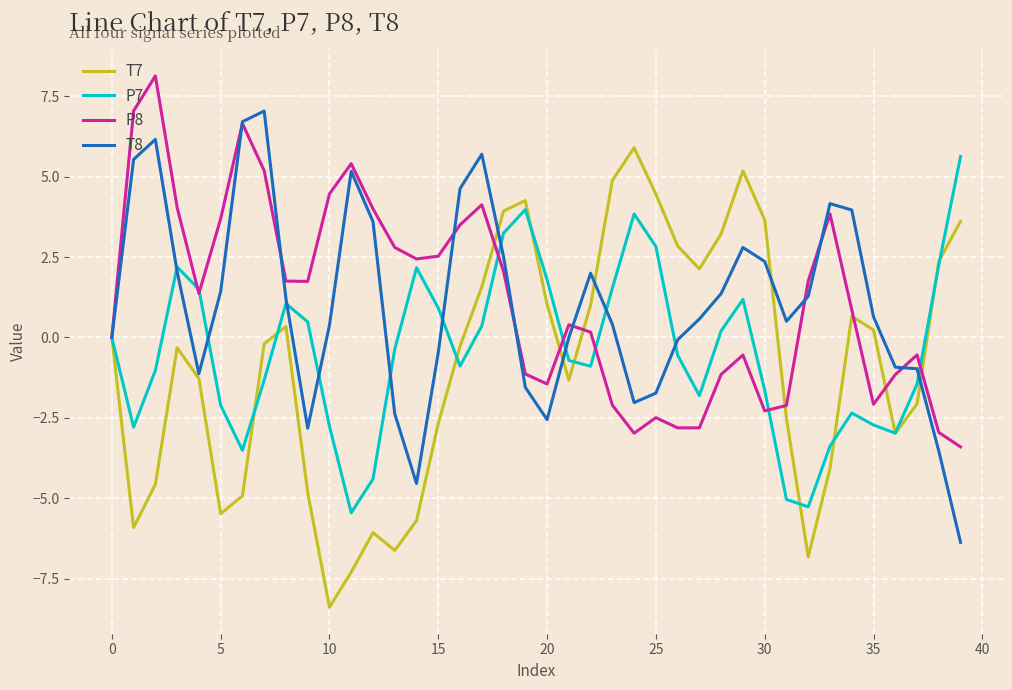

In P8, how many points are lower than both neighbors (excluding endpoints)?

8